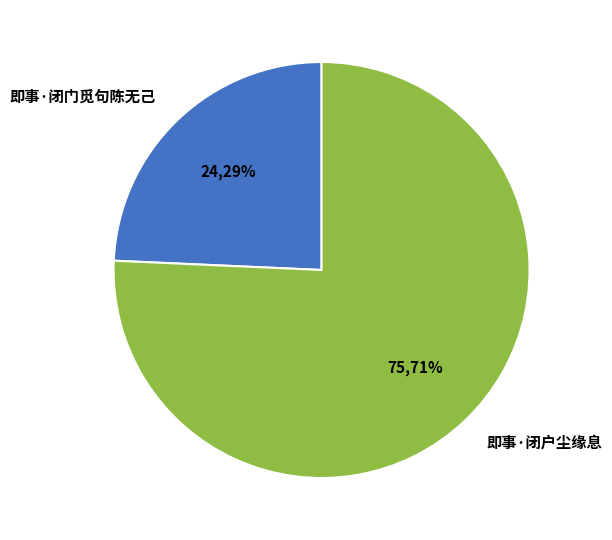

To the nearest percent, what is the average slice percentage?

50%